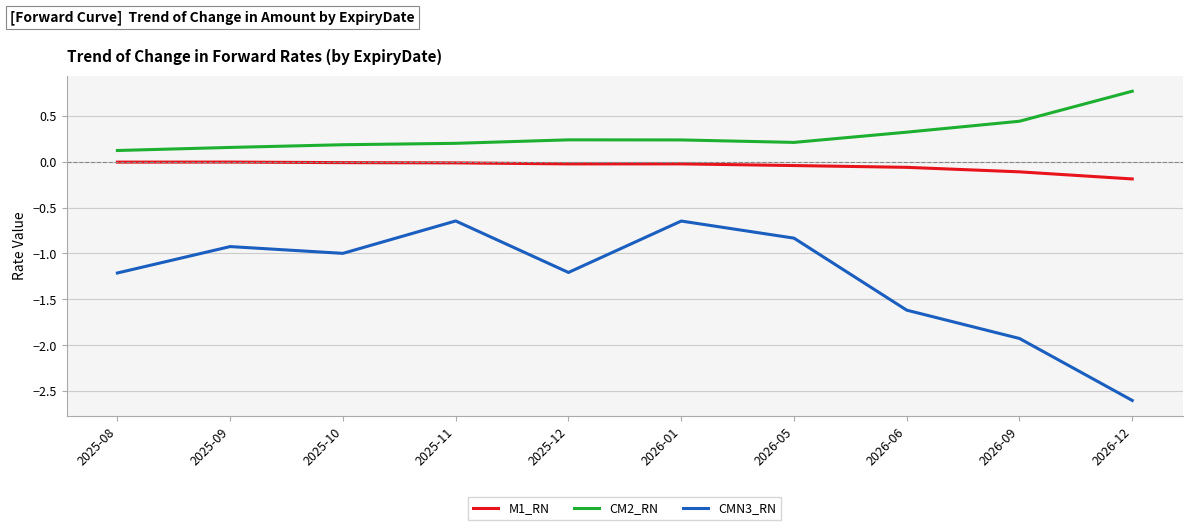

What are all the series names shown in the legend?

M1_RN, CM2_RN, CMN3_RN